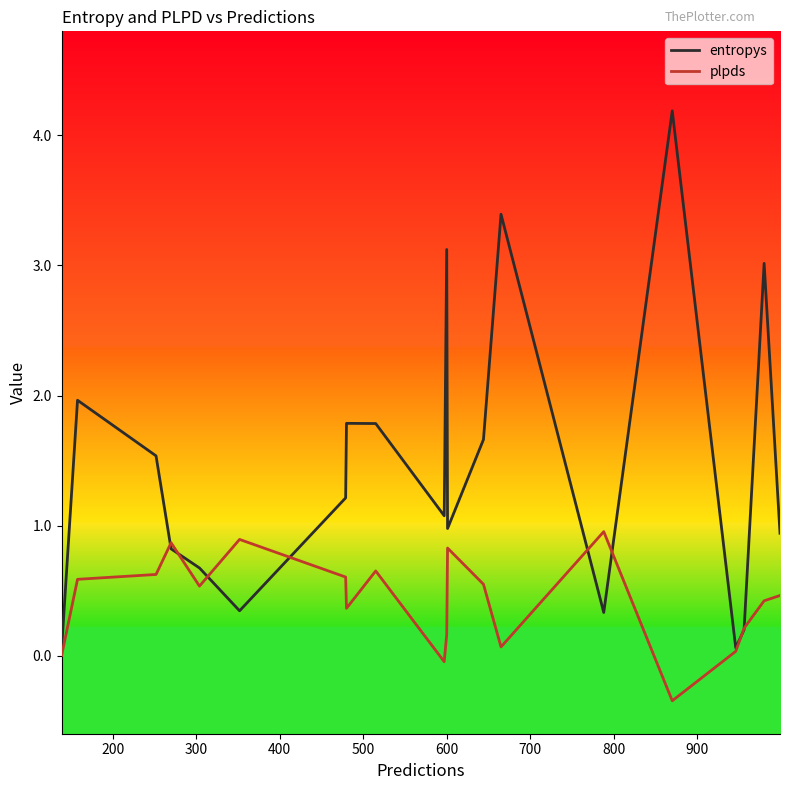

List the series in order of their overall mean, lowest first.

plpds, entropys